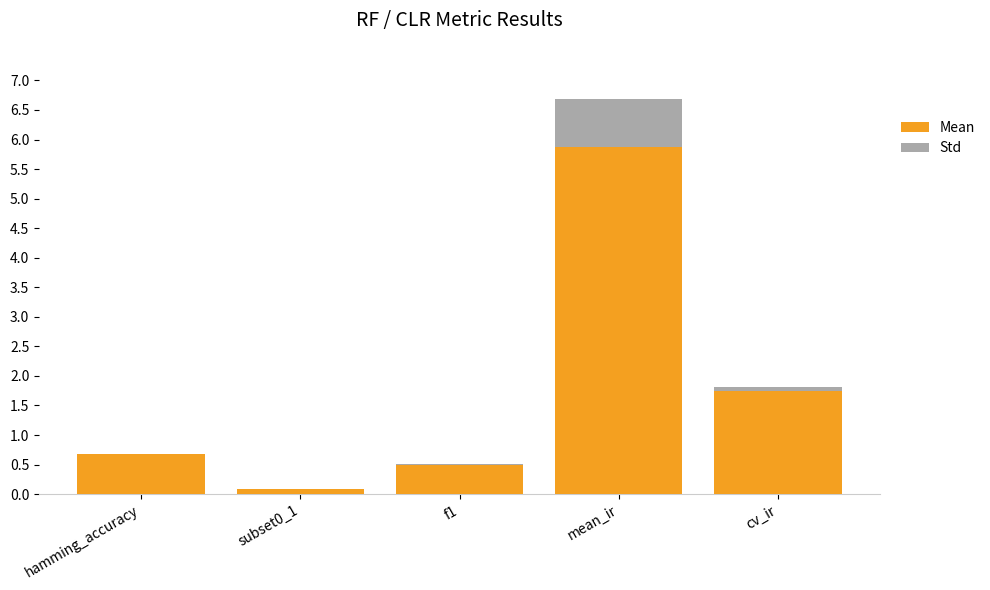

Is it true that Std equals 0.0 at hamming_accuracy?

False